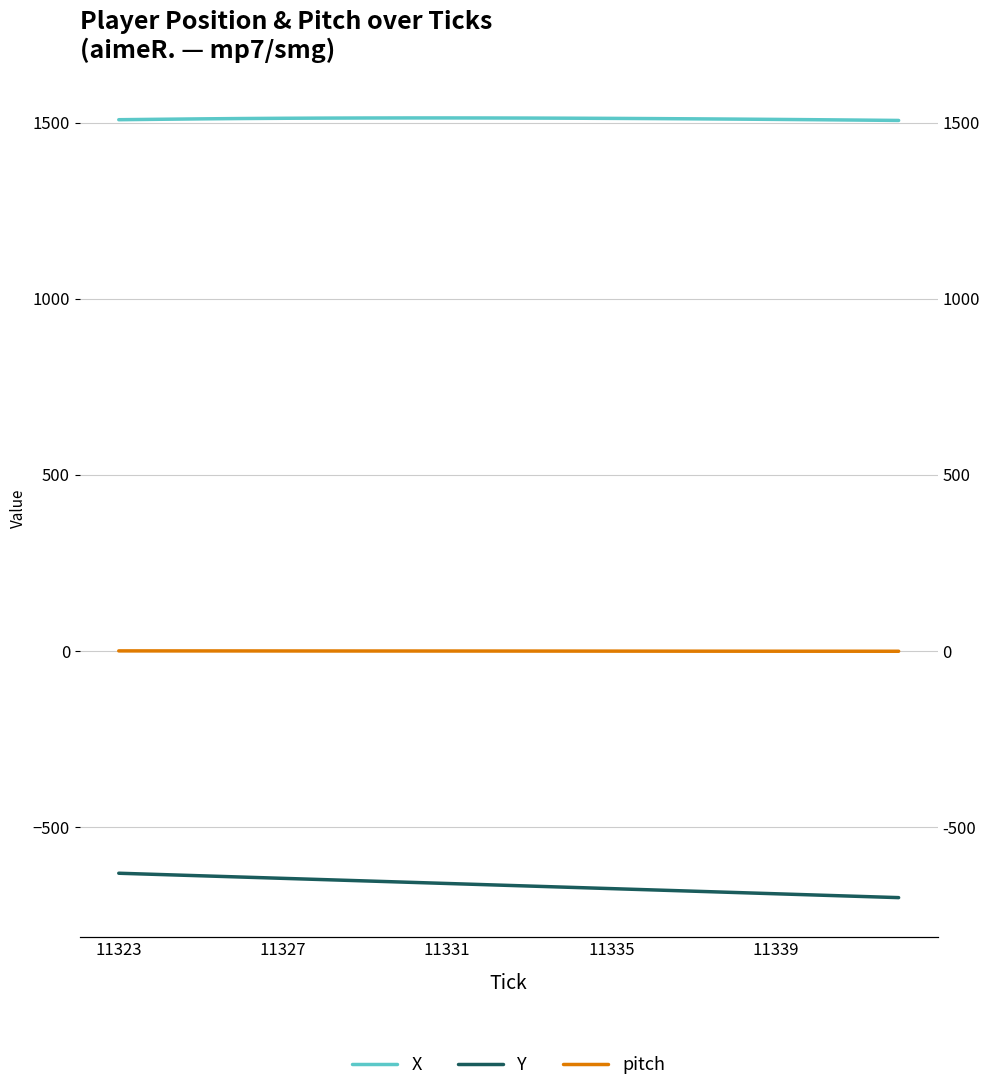

Reading left to right, list all the values displayed in this chart.

X: 1508.2	1509.4	1510.6	1511.6	1512.3	1512.8	1513.1	1513.3	1513.3	1513.1	1512.9	1512.5	1512.0	1511.4	1510.7	1509.9	1509.1	1508.2	1507.2	1506.1
Y: -632.0	-635.6	-639.2	-642.9	-646.5	-650.1	-653.8	-657.4	-661.1	-664.7	-668.4	-672.0	-675.7	-679.3	-683.0	-686.6	-690.3	-693.9	-697.6	-701.2
pitch: -0.5	-0.5	-0.6	-0.6	-0.7	-0.7	-0.8	-0.8	-0.9	-0.9	-1.0	-1.0	-1.1	-1.2	-1.3	-1.3	-1.4	-1.4	-1.5	-1.5